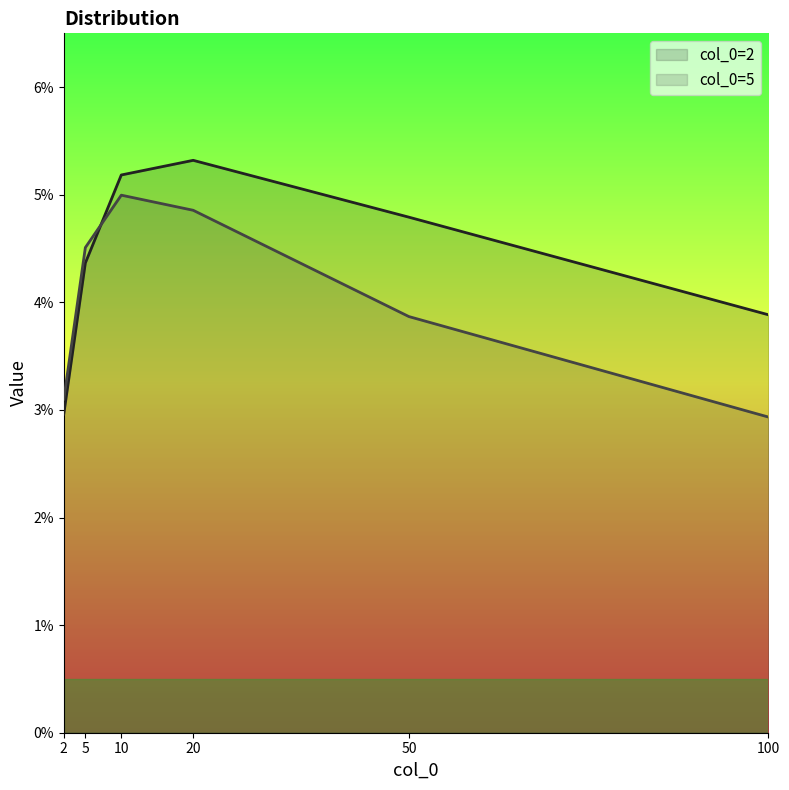

Does the chart have visible grid lines?

No